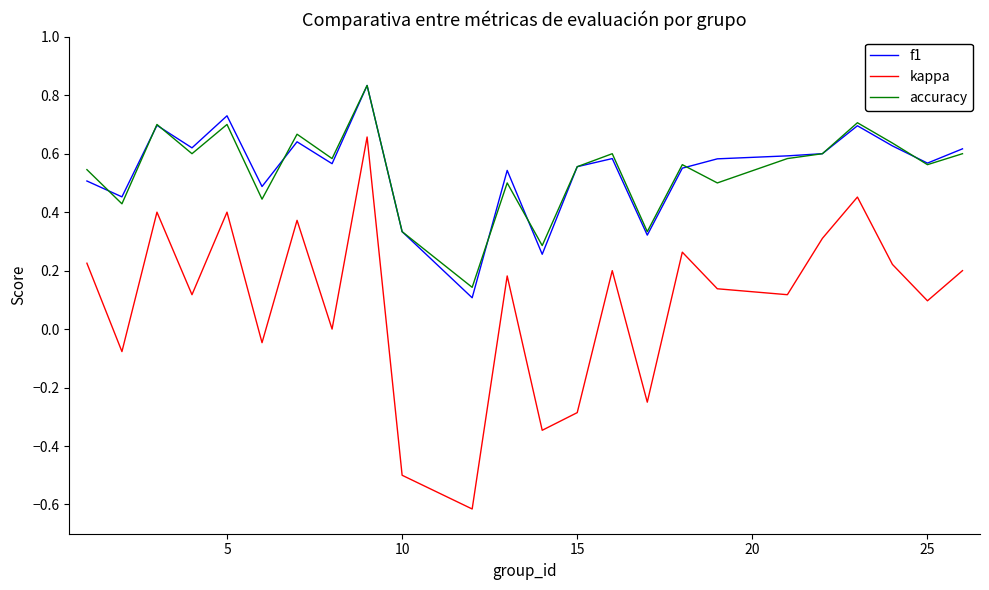

What is the minimum value for kappa?

-0.6